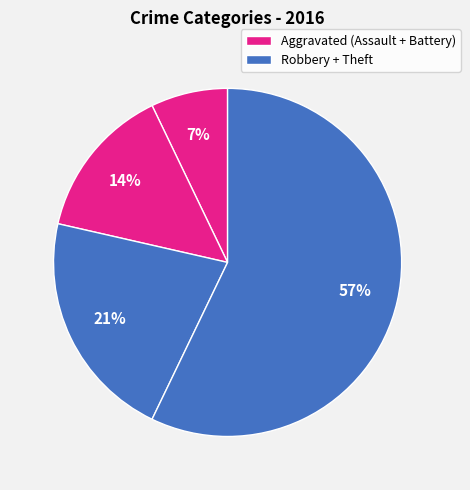

Which category has the smallest portion of the pie?

Aggravated Assault